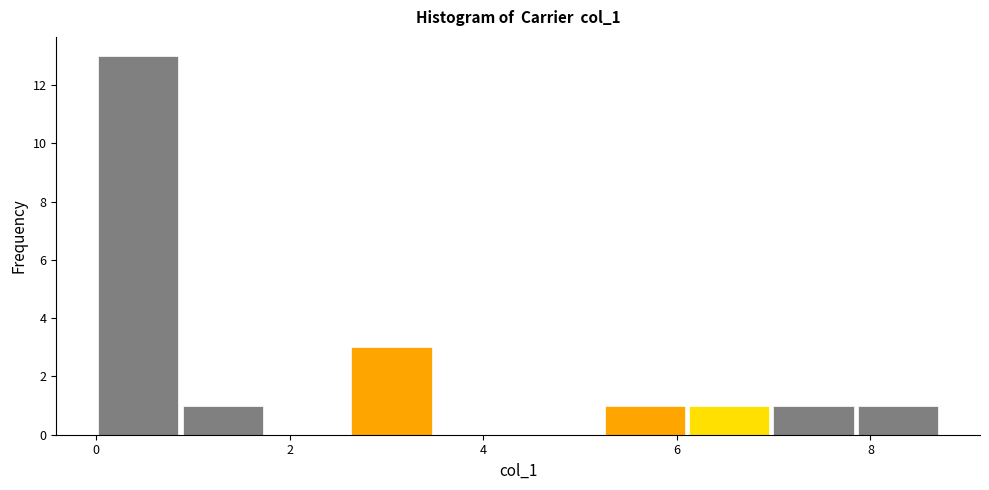

Over which range of the x-axis is the bar tallest?

0.0 to 0.8